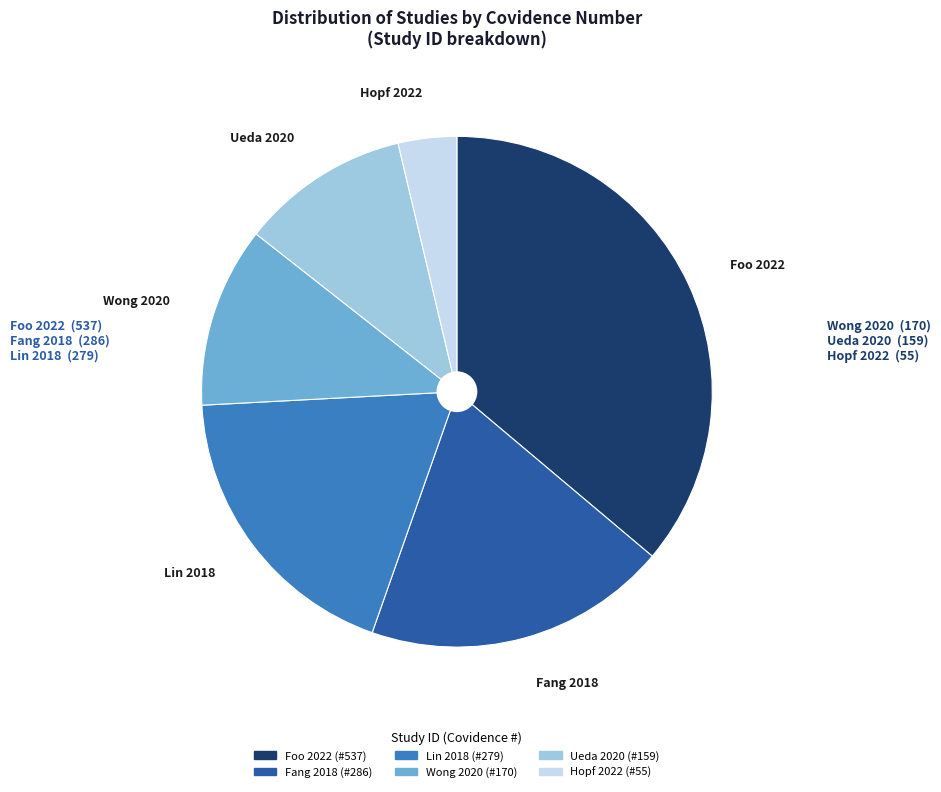

Do Fang 2018 and Wong 2020 together represent more than half of the pie?

No